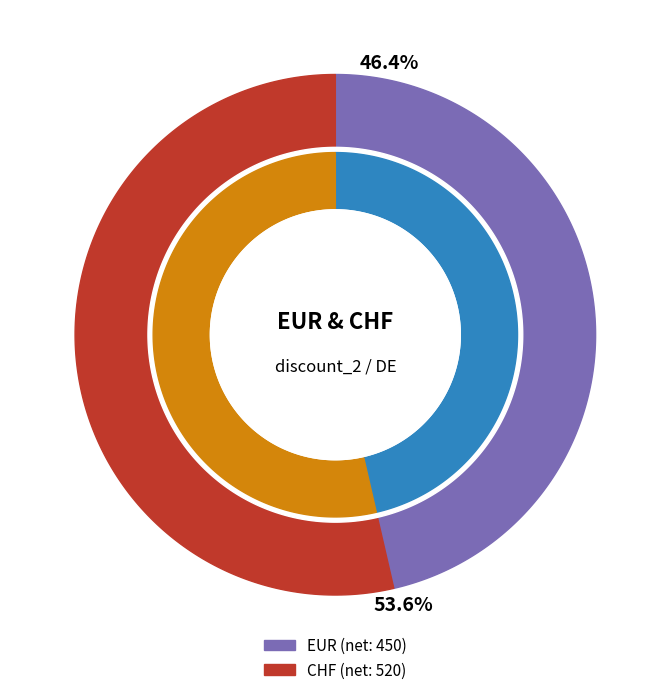

What is the majority slice?

CHF